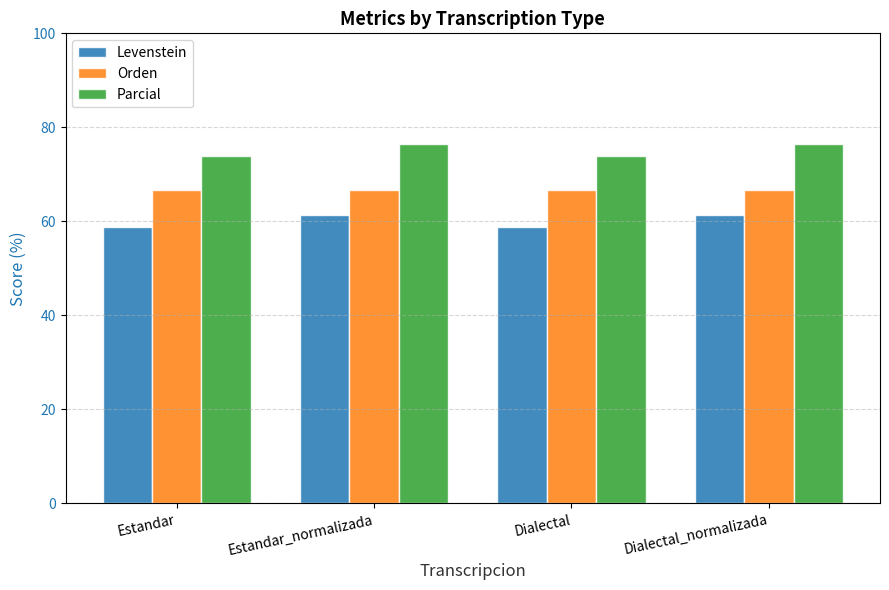

What is the sum of all Orden values?

266.7